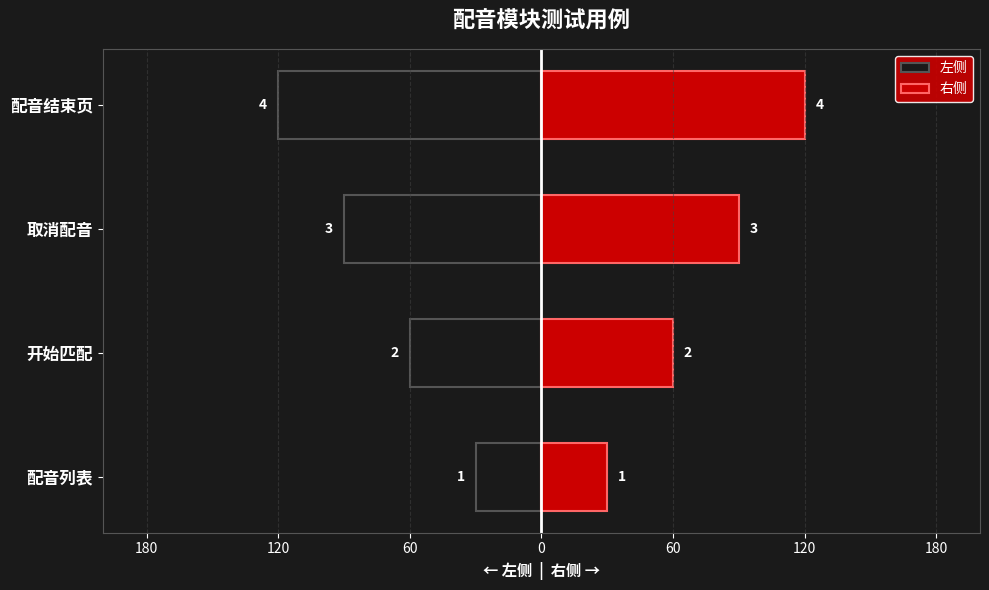

Read the 左侧 value at 取消配音.

-90